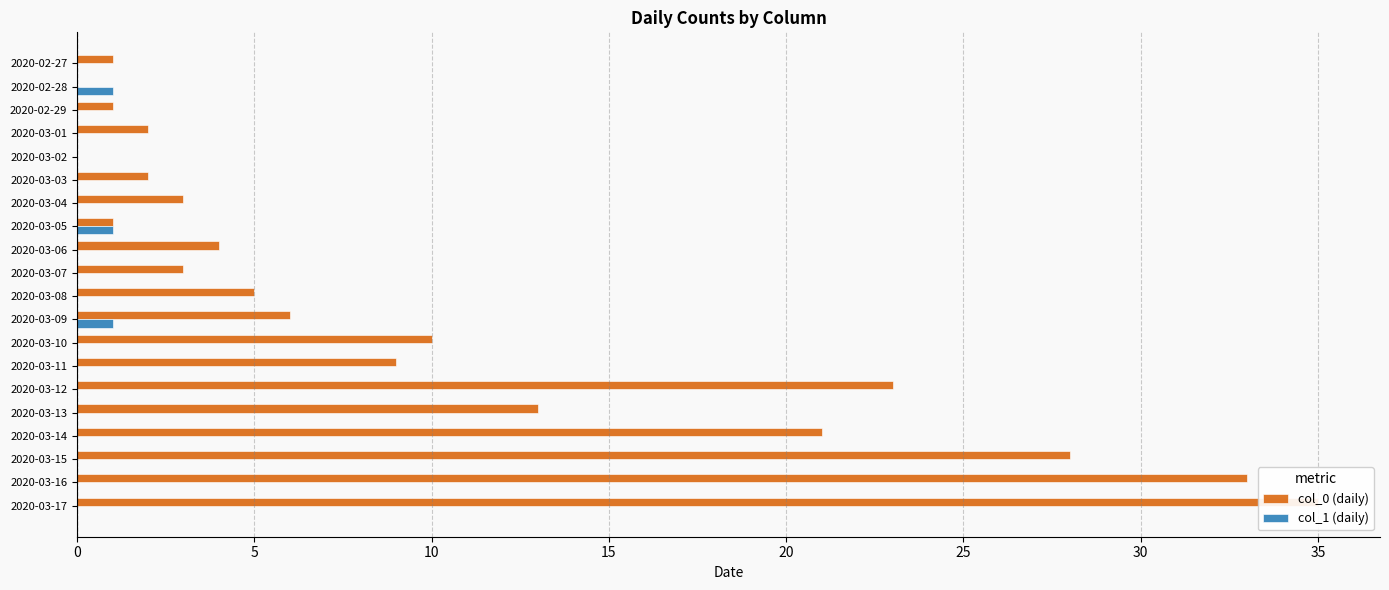

What is the spread (max minus min) of values at 10?

1